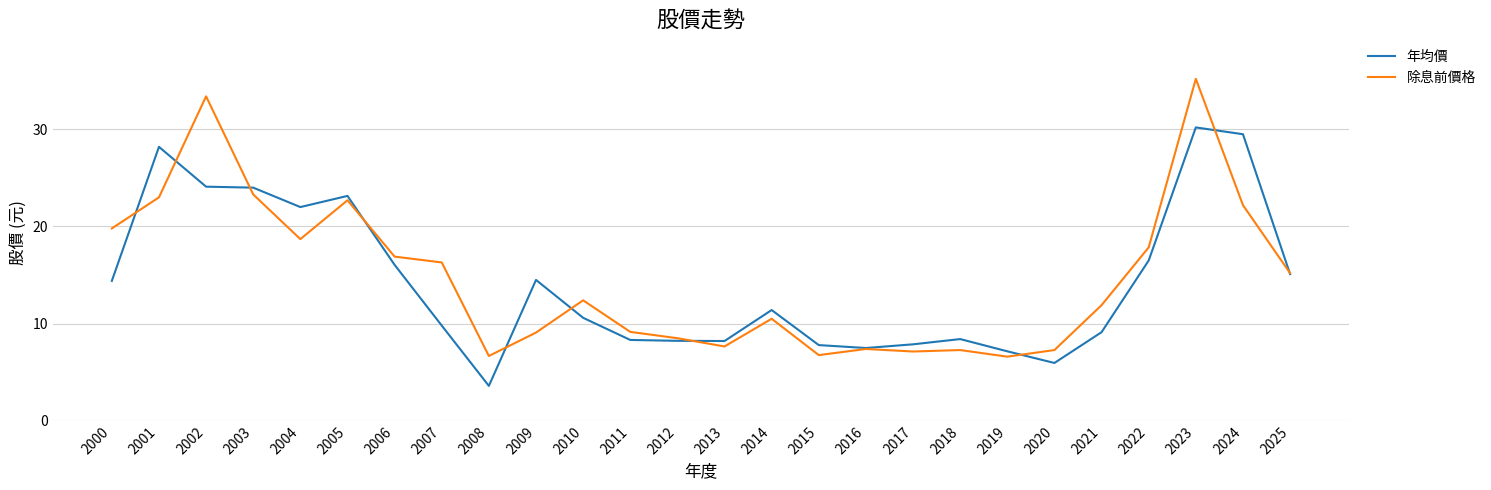

At which category is the sum across all series the highest?

2023